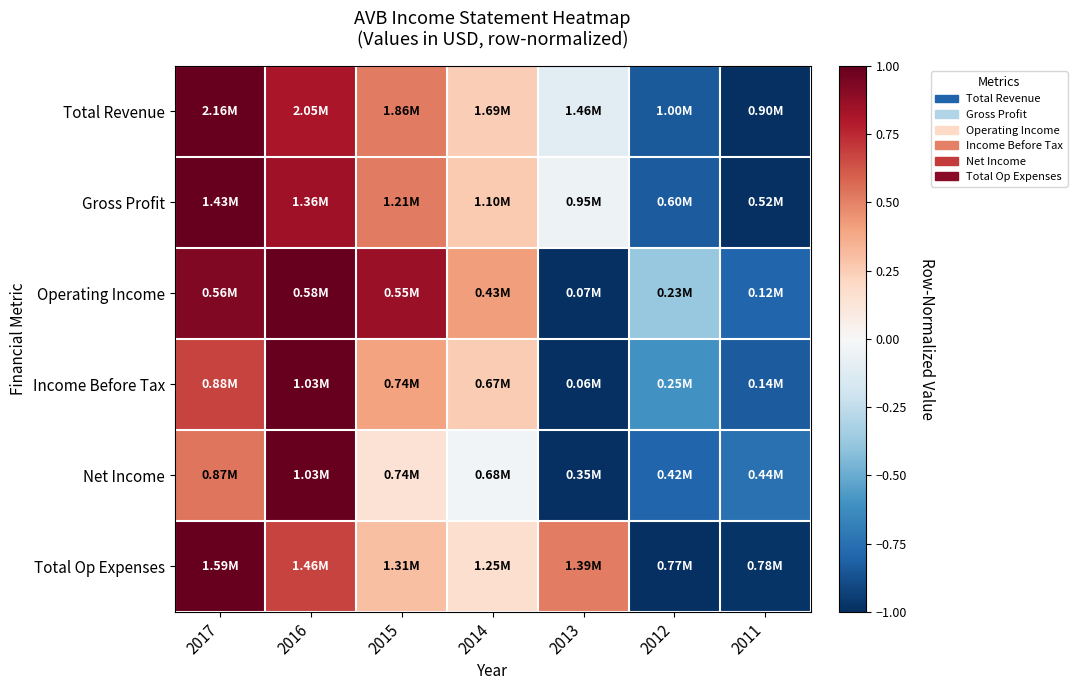

Reading right to left, what are all the values shown in this chart?

Total Revenue: 2011=-1.0	2012=-0.8	2013=-0.1	2014=0.2	2015=0.5	2016=0.8	2017=1.0
Gross Profit: 2011=-1.0	2012=-0.8	2013=-0.1	2014=0.3	2015=0.5	2016=0.8	2017=1.0
Operating Income: 2011=-0.8	2012=-0.4	2013=-1.0	2014=0.4	2015=0.9	2016=1.0	2017=0.9
Income Before Tax: 2011=-0.8	2012=-0.6	2013=-1.0	2014=0.3	2015=0.4	2016=1.0	2017=0.7
Net Income: 2011=-0.7	2012=-0.8	2013=-1.0	2014=-0.0	2015=0.1	2016=1.0	2017=0.5
Total Op Expenses: 2011=-1.0	2012=-1.0	2013=0.5	2014=0.2	2015=0.3	2016=0.7	2017=1.0